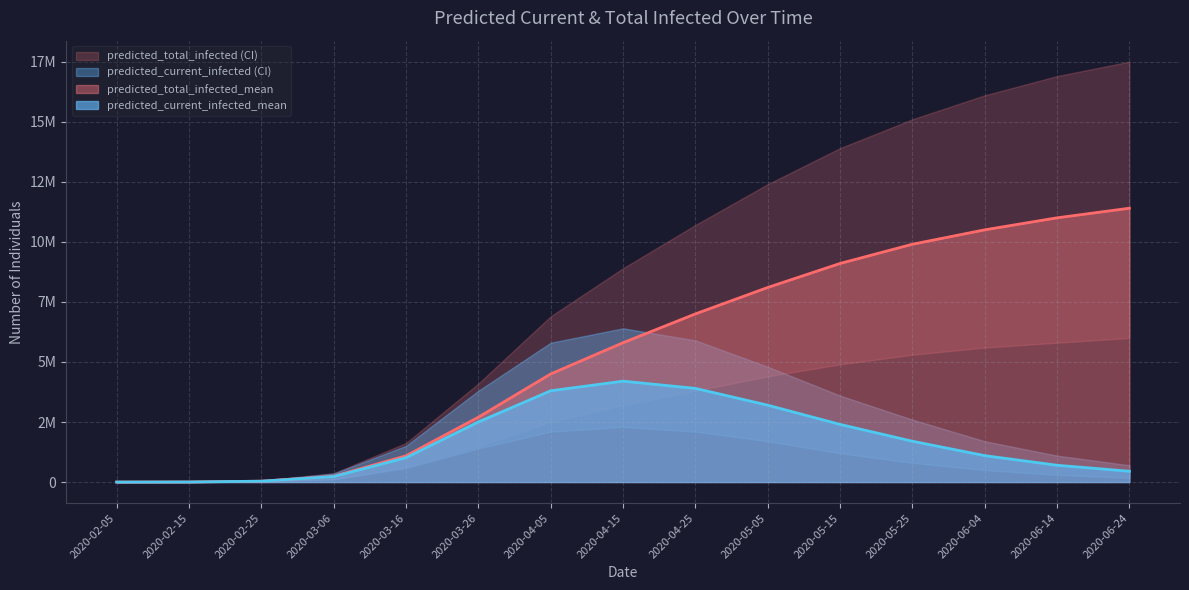

Is it true that predicted_current_infected_mean equals 700000 at 2020-06-14?

True